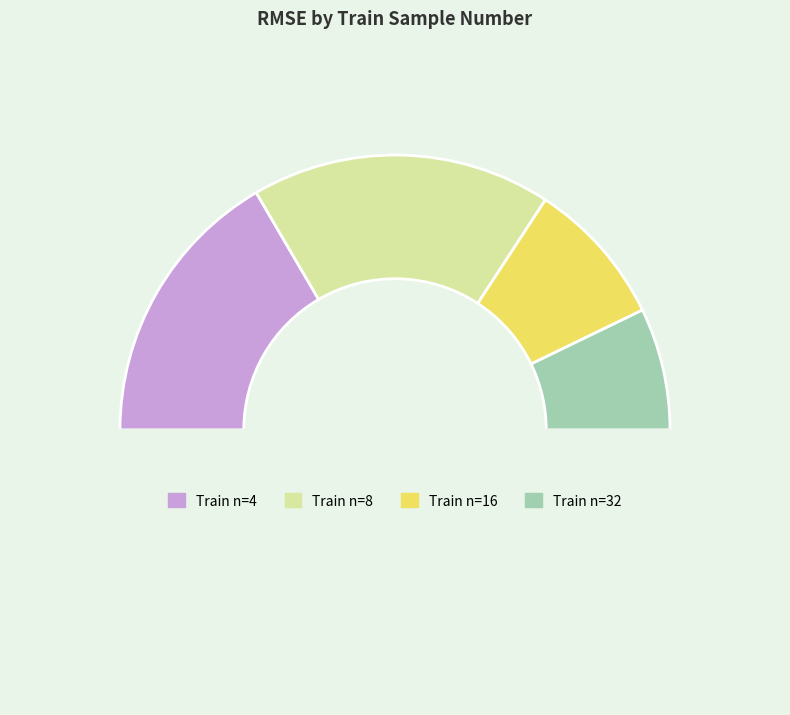

To the nearest percent, what is the difference between the largest and smallest slice percentages?

21%